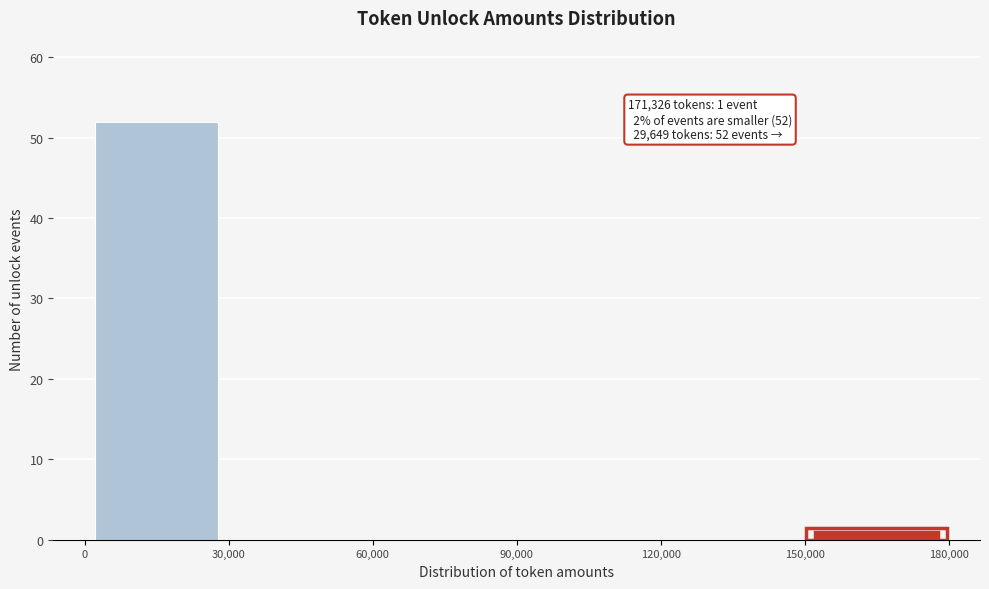

Over which range of the x-axis is the bar tallest?

0 to 30,000